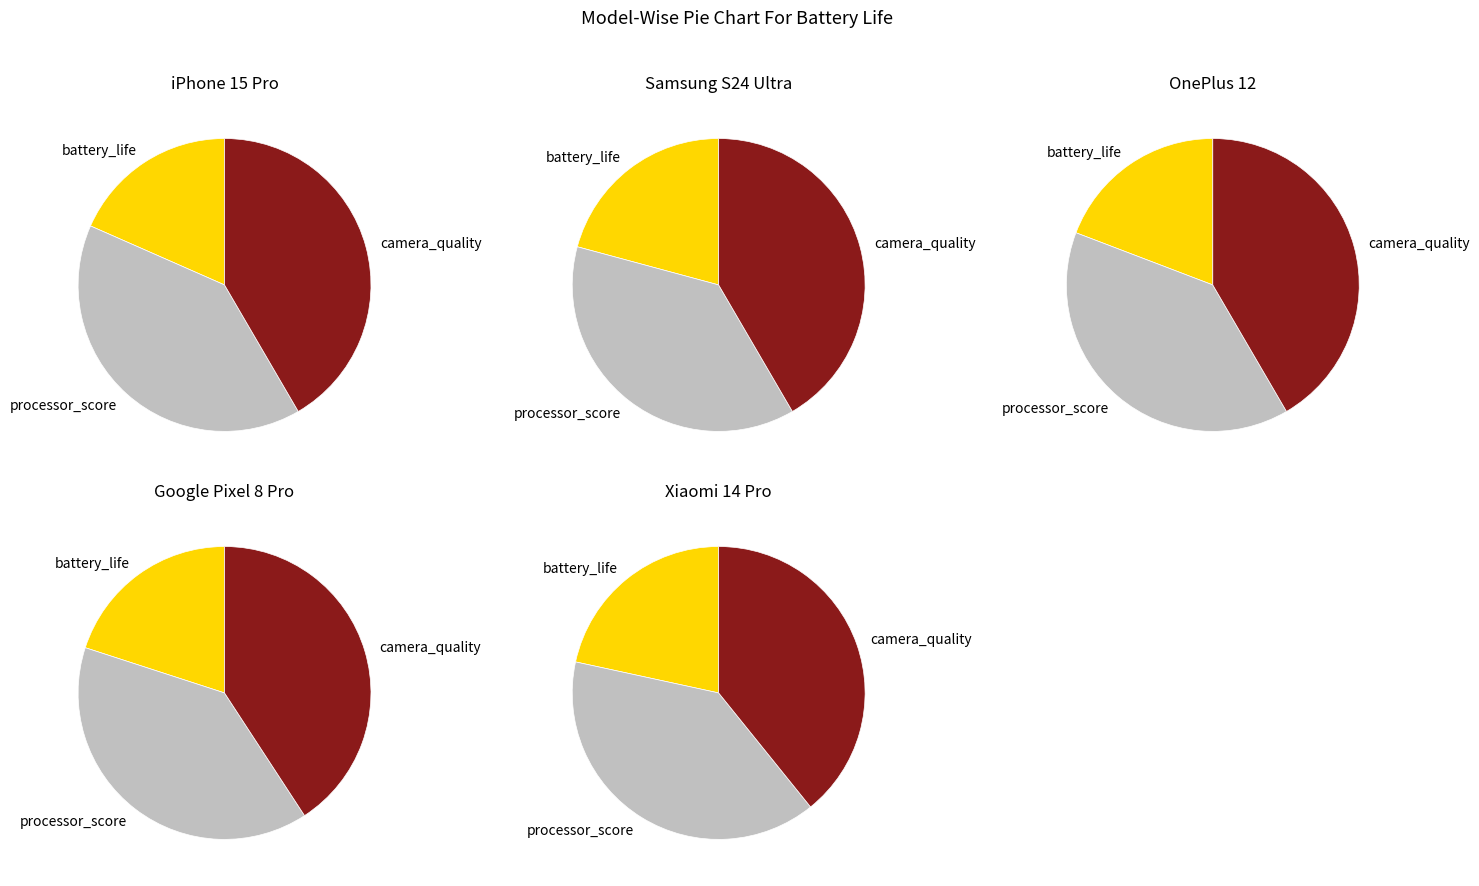

True or false: 3 accounts for 34% of the total.

False